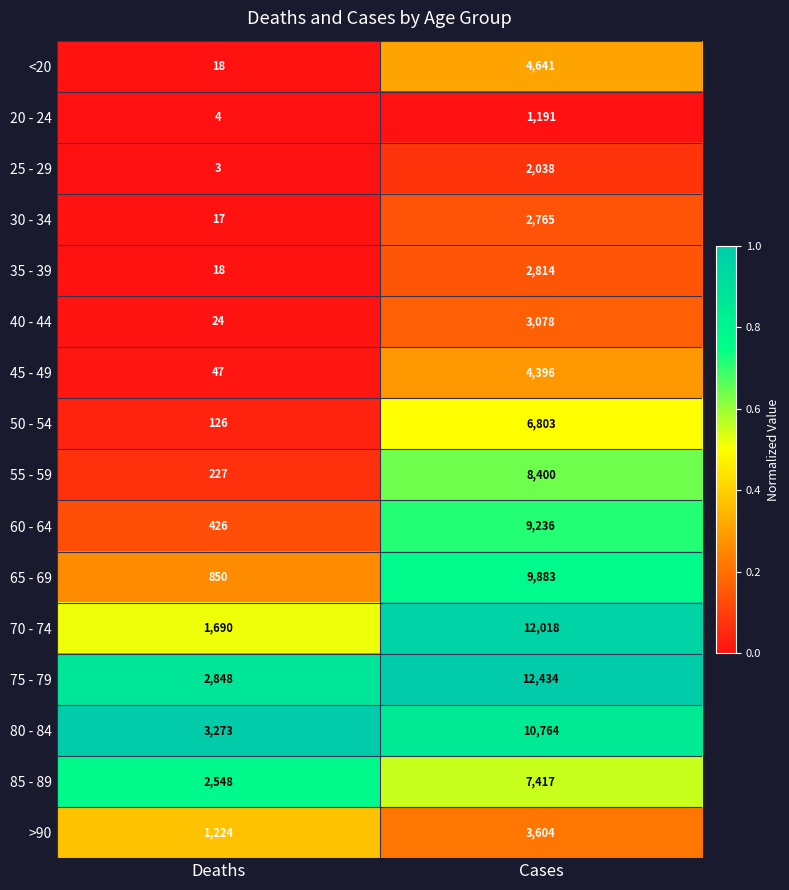

At Cases, list the series in order from smallest to largest.

20 - 24, 25 - 29, 30 - 34, 35 - 39, 40 - 44, >90, 45 - 49, <20, 50 - 54, 85 - 89, 55 - 59, 60 - 64, 65 - 69, 80 - 84, 70 - 74, 75 - 79